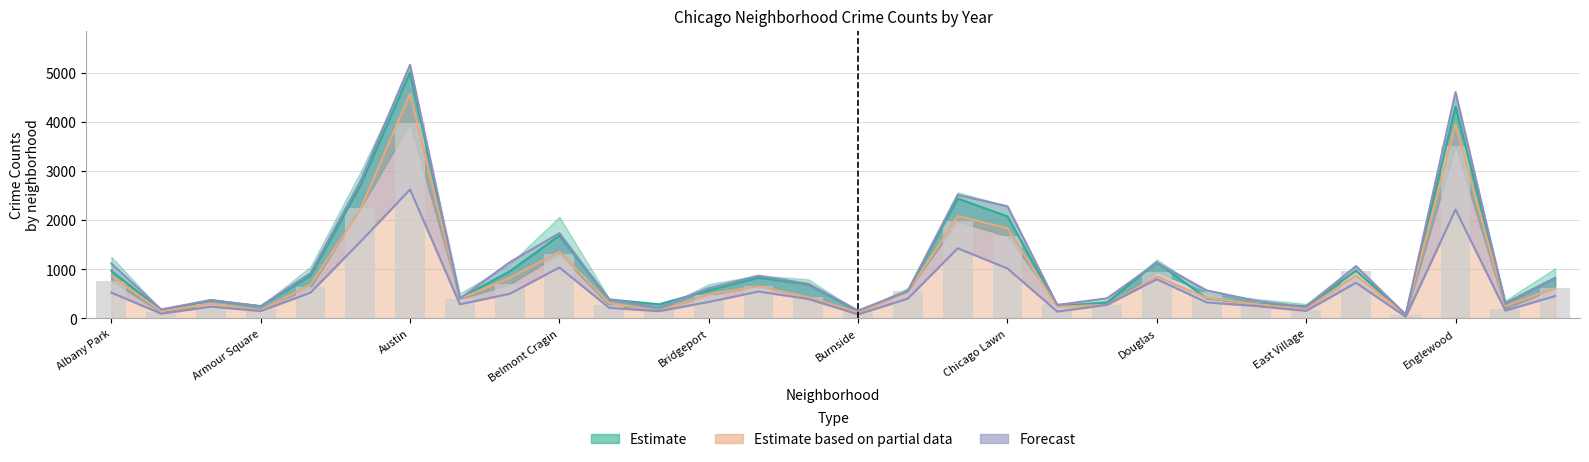

Reading left to right, what are all the values shown in this chart?

767	123	303	193	629	2237	3970	395	692	1313	264	173	474	664	435	130	559	1973	1675	293	274	943	530	325	180	970	62	3518	200	613